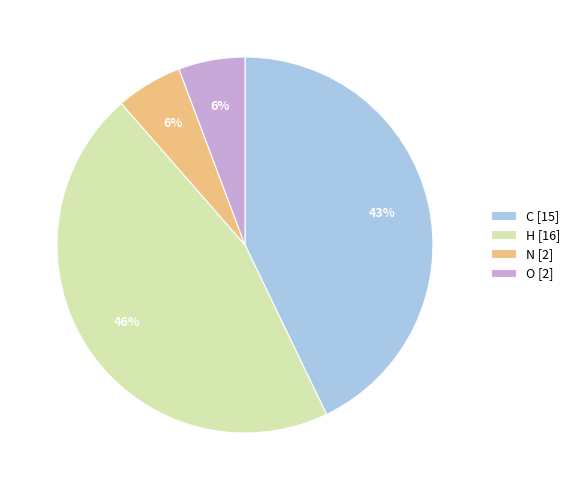

Approximately how many times larger is the value at N compared to C?

0.1